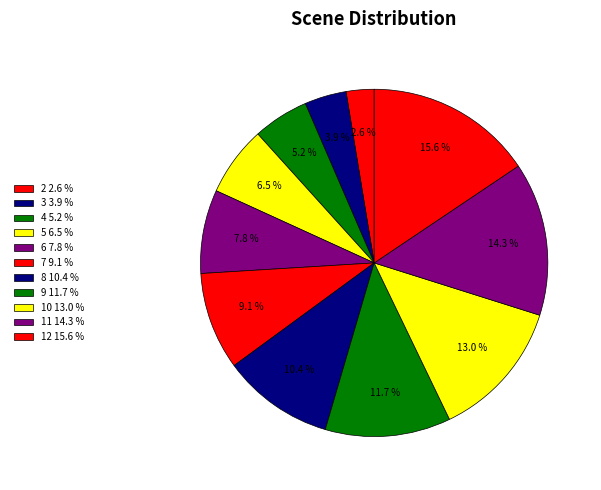

Which has a higher value, 9 or 2?

9